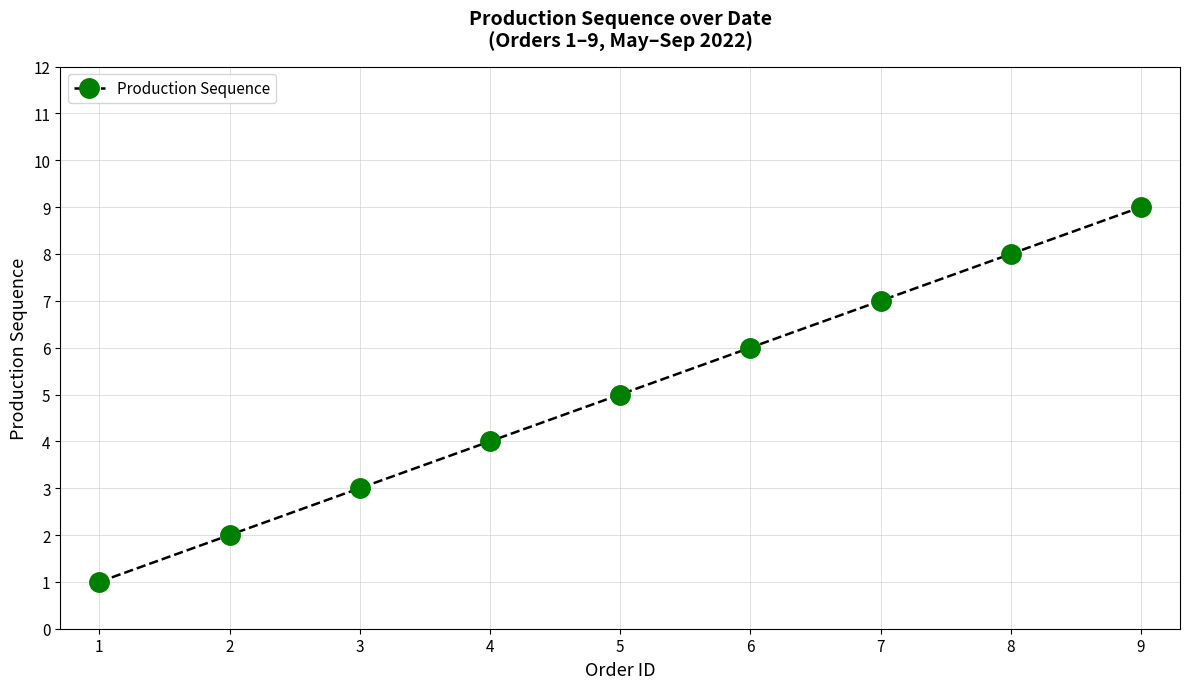

What is the sum of all values?

45